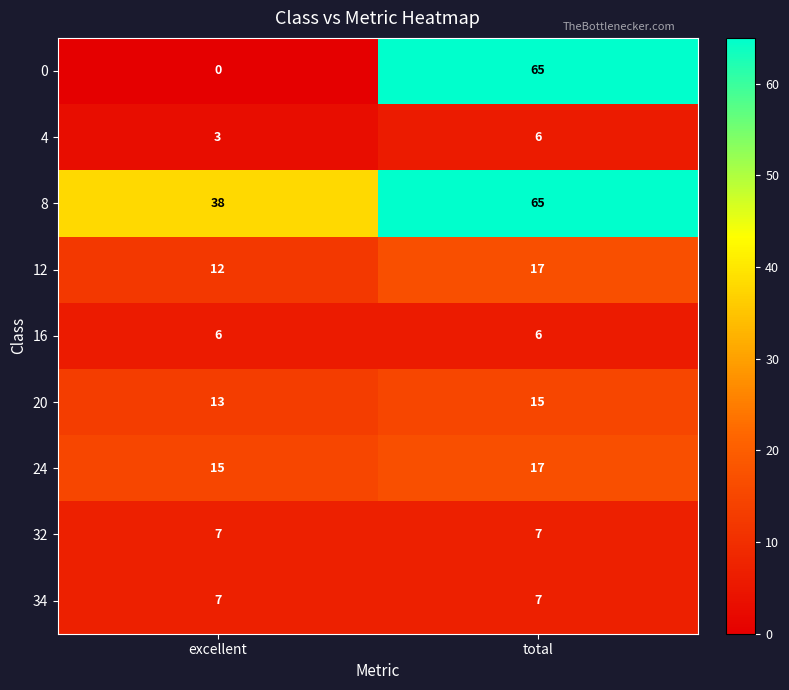

What is the total value across all series at excellent?

101